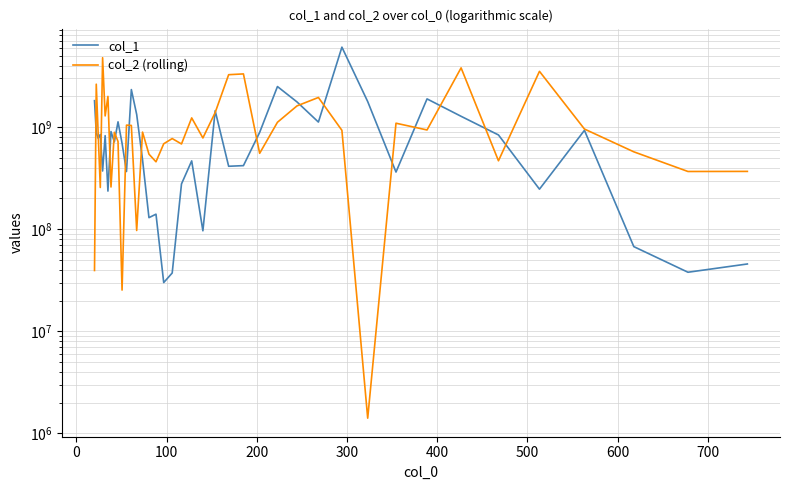

How many values in the col_1 series exceed 778527952?

20